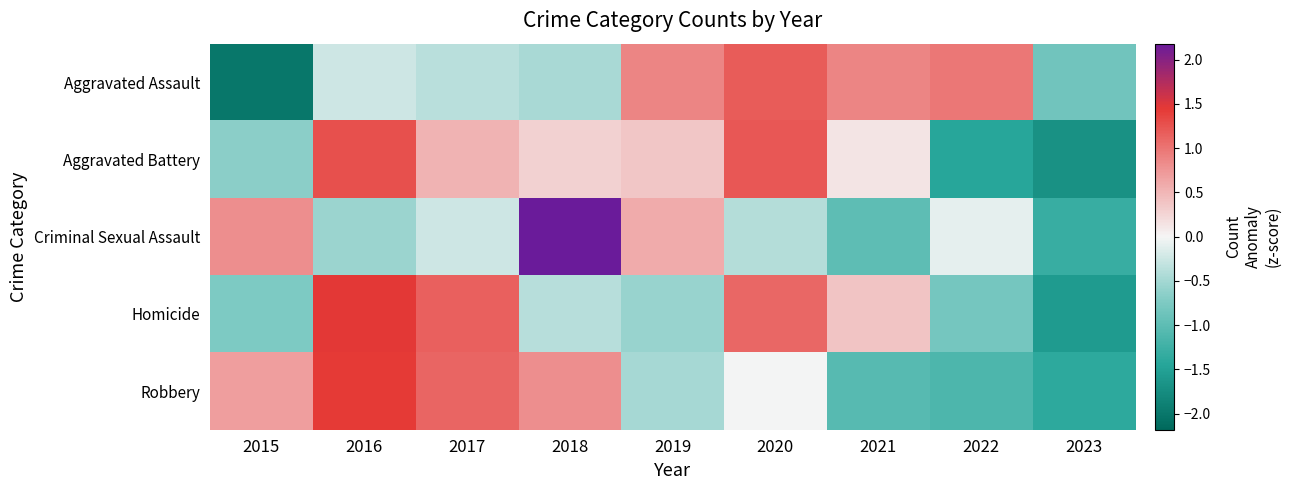

Which series has the largest range (max minus min)?

Criminal Sexual Assault